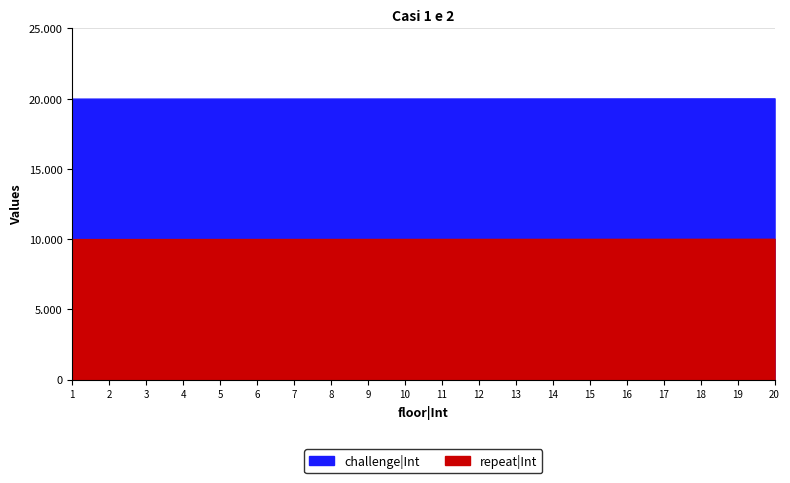

Reading left to right, list all the values displayed in this chart.

repeat|Int: 1=10001	2=10002	3=10003	4=10004	5=10005	6=10006	7=10007	8=10008	9=10009	10=10010	11=10011	12=10012	13=10013	14=10014	15=10015	16=10016	17=10017	18=10018	19=10019	20=10020
challenge|Int: 1=20001	2=20002	3=20003	4=20004	5=20005	6=20006	7=20007	8=20008	9=20009	10=20010	11=20011	12=20012	13=20013	14=20014	15=20015	16=20016	17=20017	18=20018	19=20019	20=20020